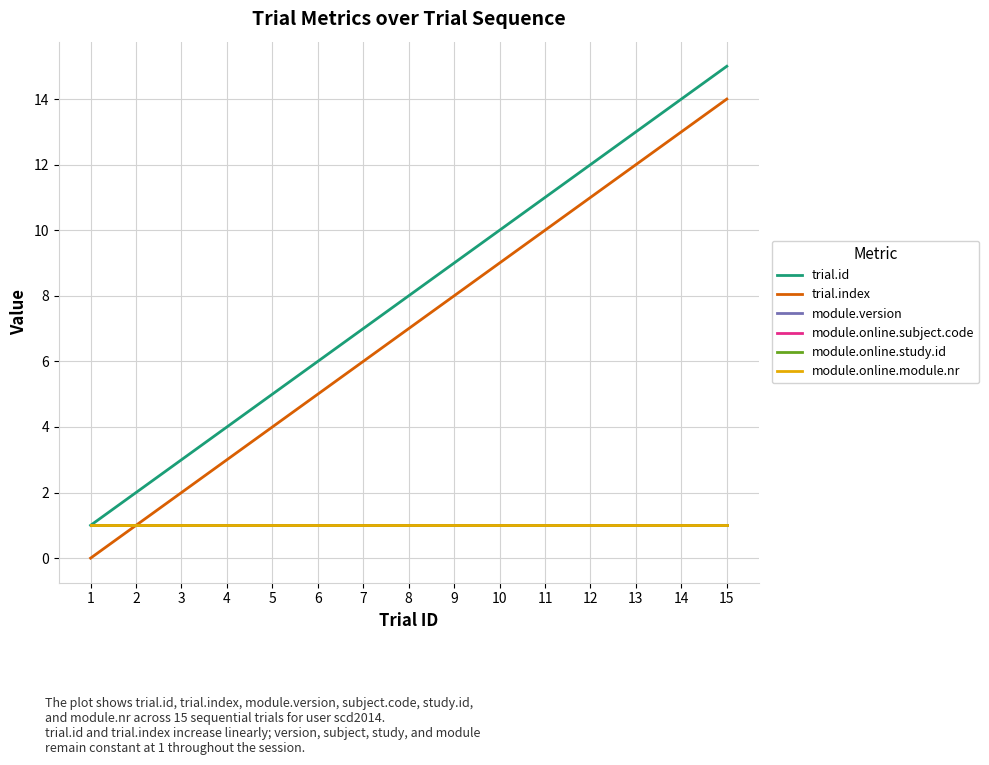

Is the value of trial.index at 12 greater than the value of module.online.study.id at 14?

Yes